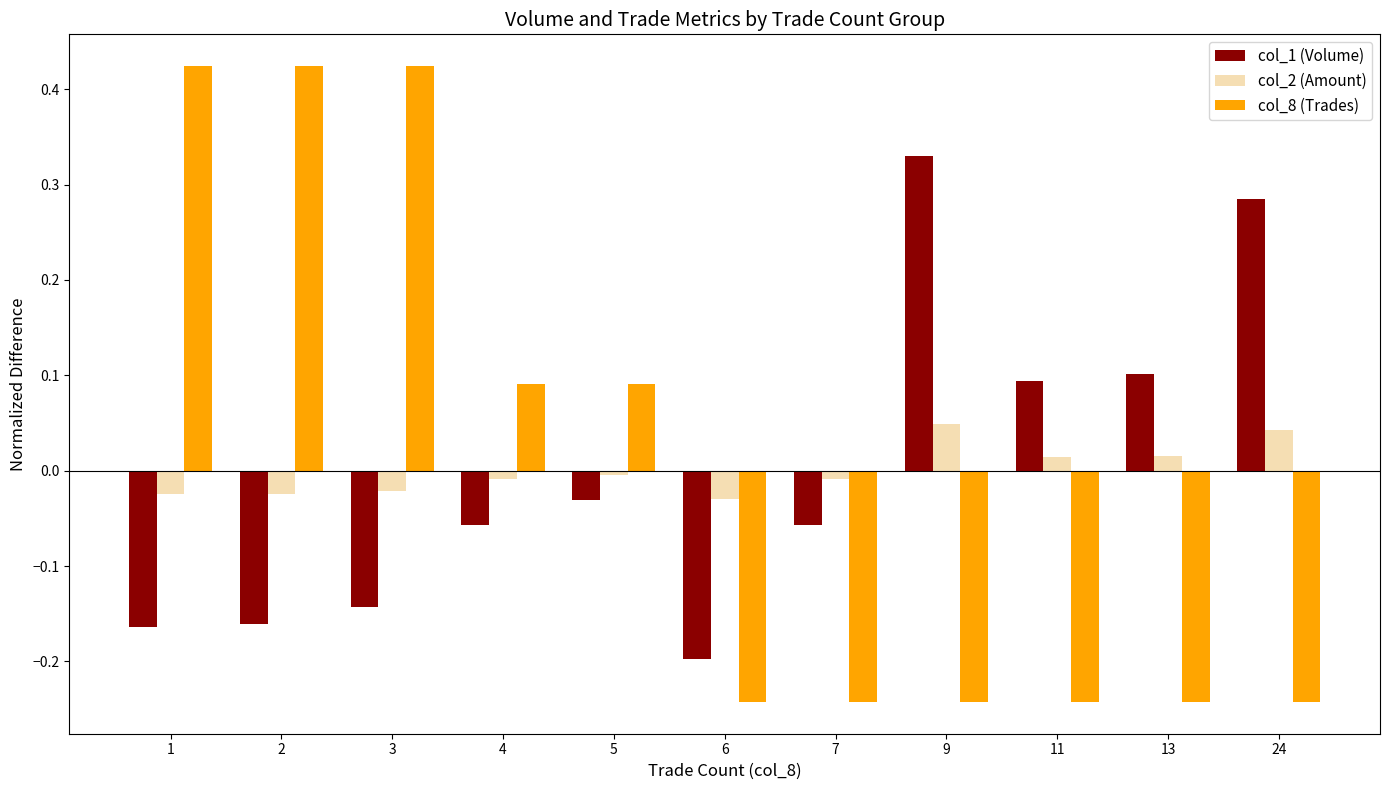

True or false: col_8 (Trades) has a value of -0.1 at 13.

False